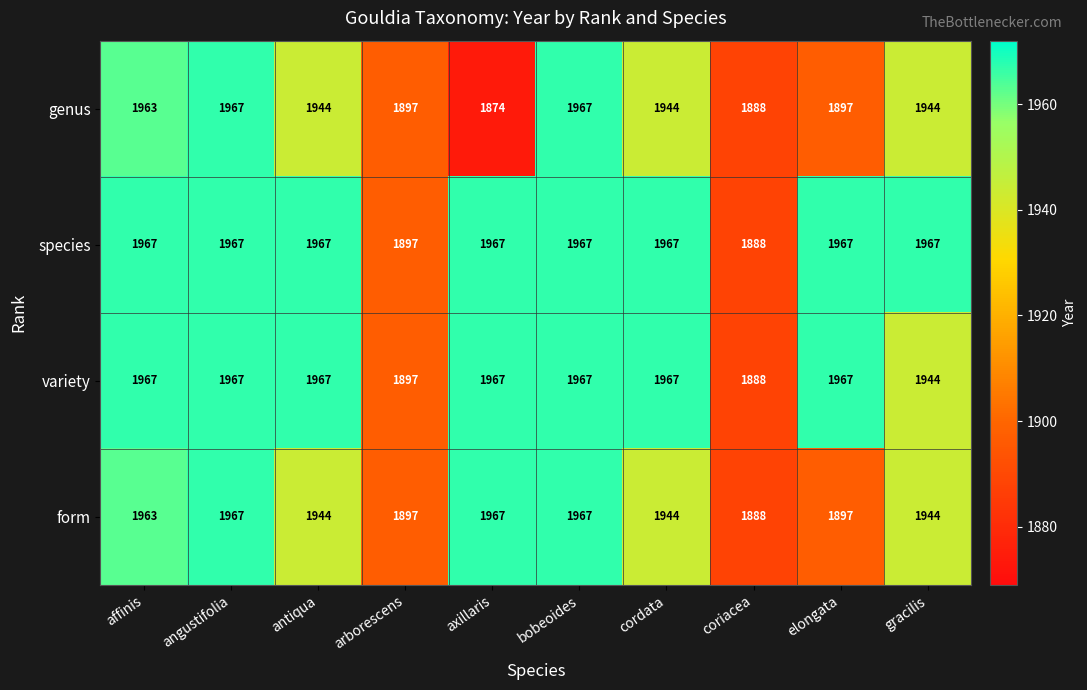

Which series has the largest total across all categories?

species